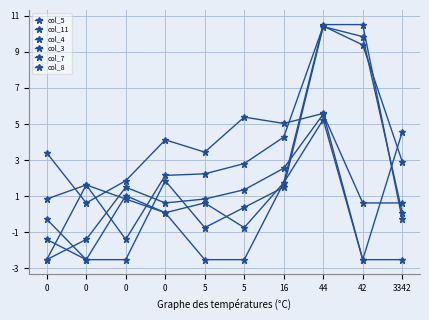

Rank the series by their maximum value, from highest to lowest.

col_3, col_5, col_4, col_11, col_8, col_7